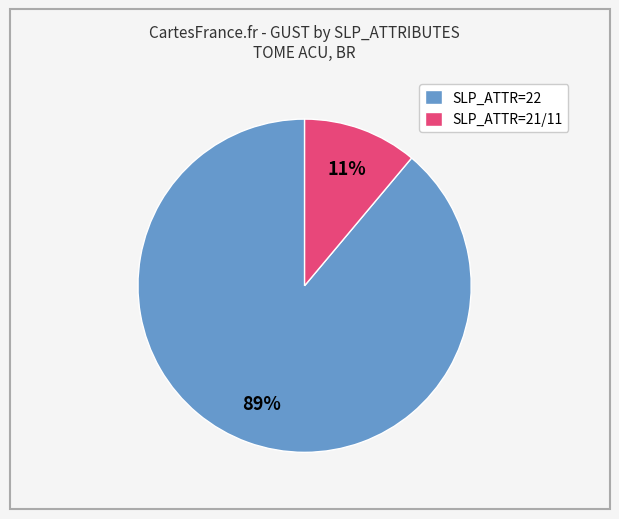

Which category has the smallest portion of the pie?

SLP_ATTR=21/11